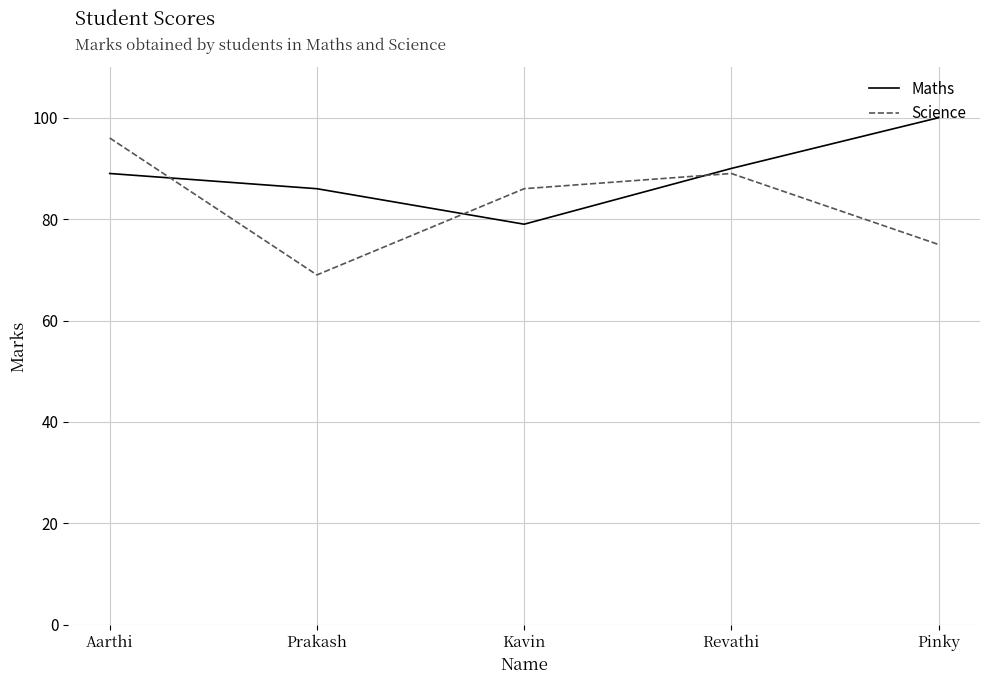

How many intersections are there between Science and Maths?

3